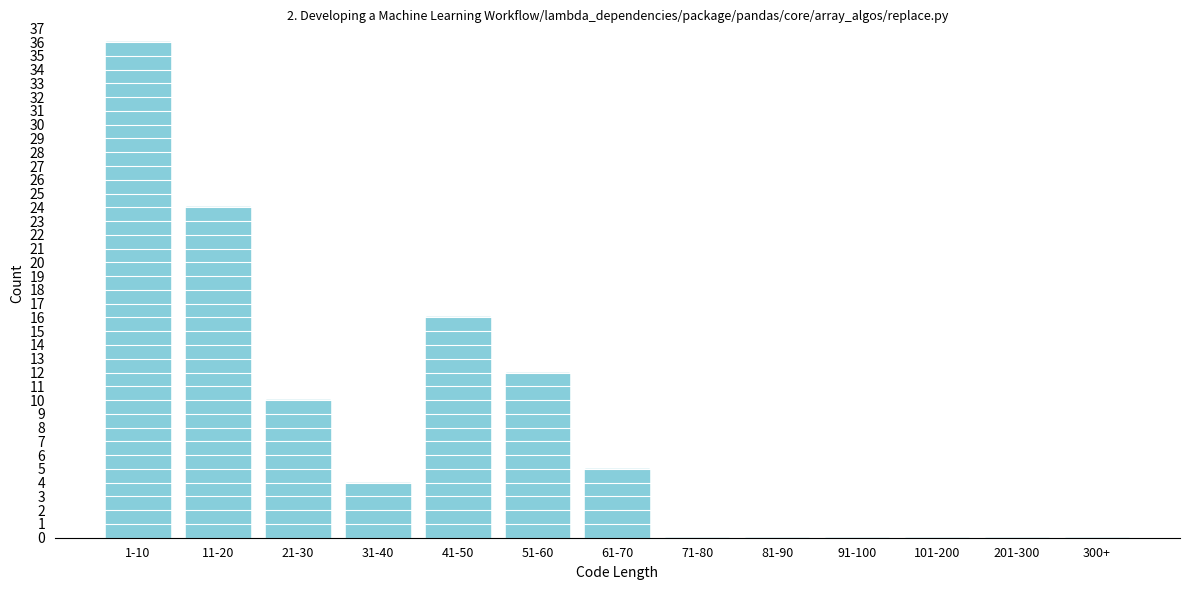

Reading left to right, what are all the values shown in this chart?

1-10=36	11-20=24	21-30=10	31-40=4	41-50=16	51-60=12	61-70=5	71-80=0	81-90=0	91-100=0	101-200=0	201-300=0	300+=0